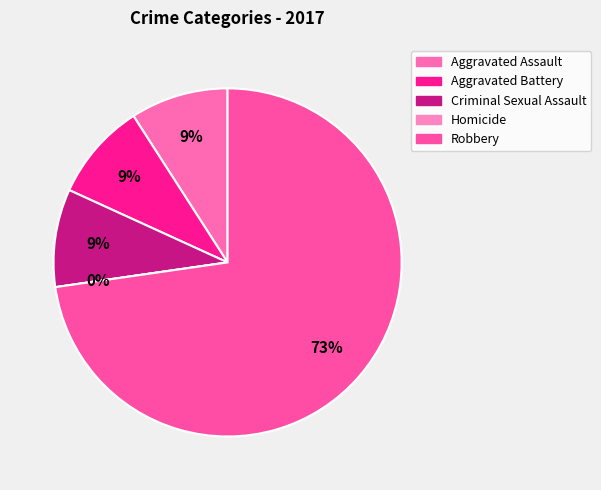

Which category has the biggest portion of the pie?

Robbery